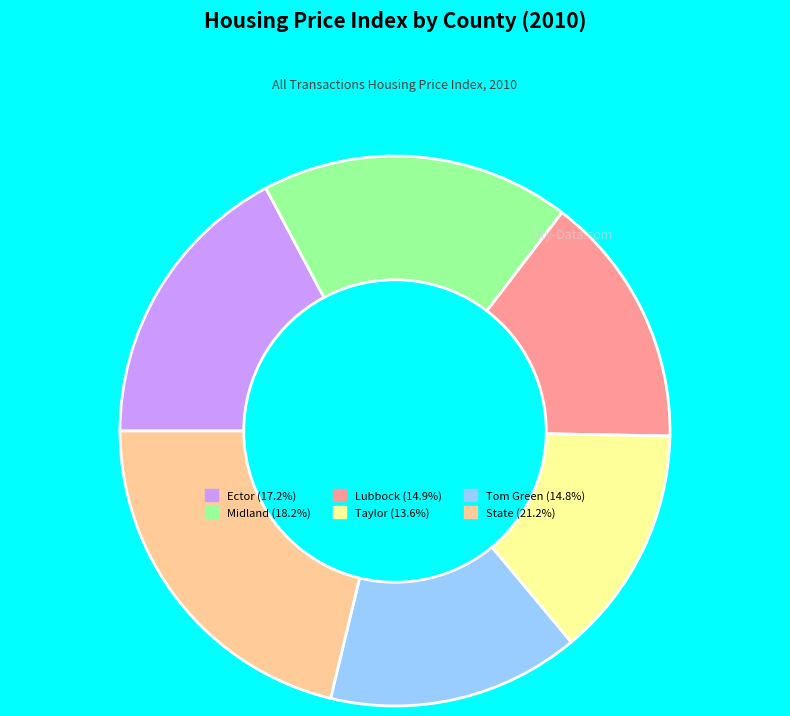

Which slice is the largest?

State